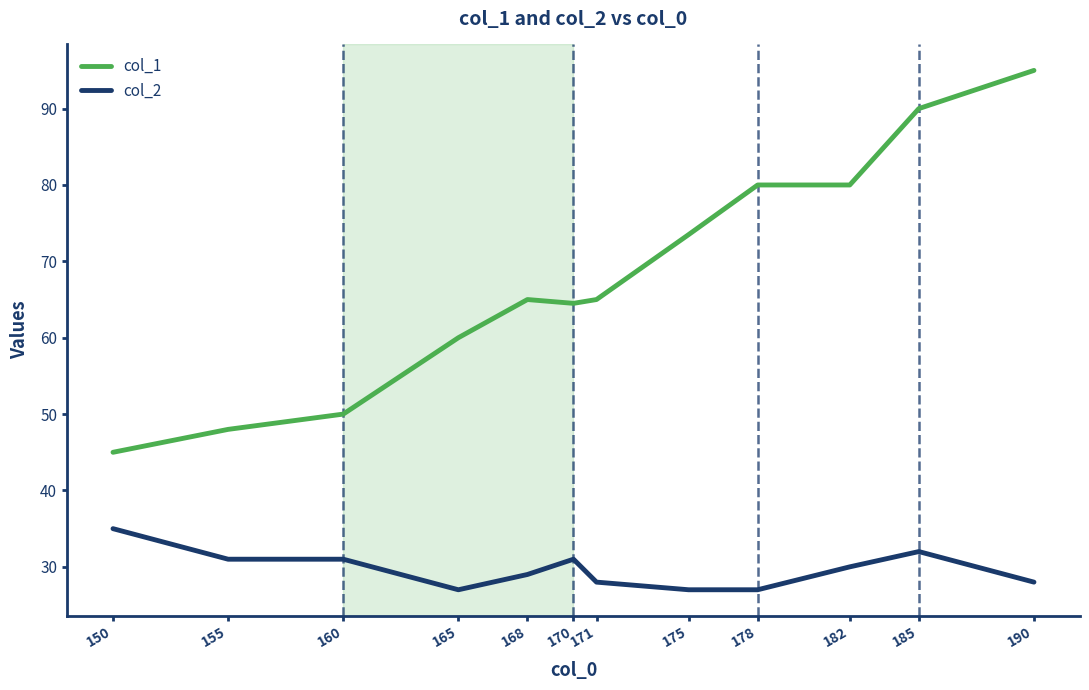

Which series has the widest spread of values?

col_1